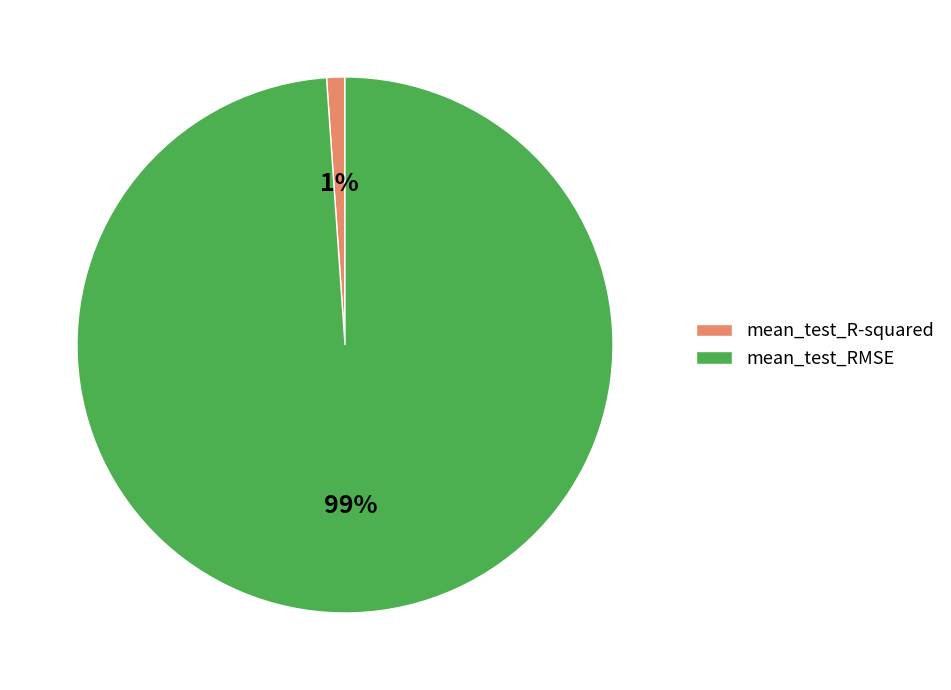

Which has a higher value, mean_test_R-squared or mean_test_RMSE?

mean_test_RMSE